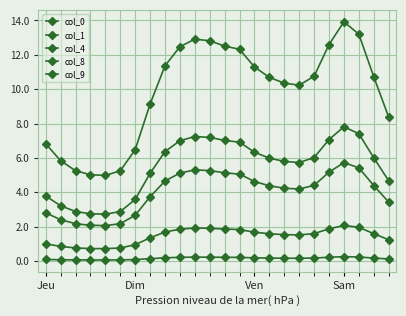

How many data points in col_4 are less than 10?

9